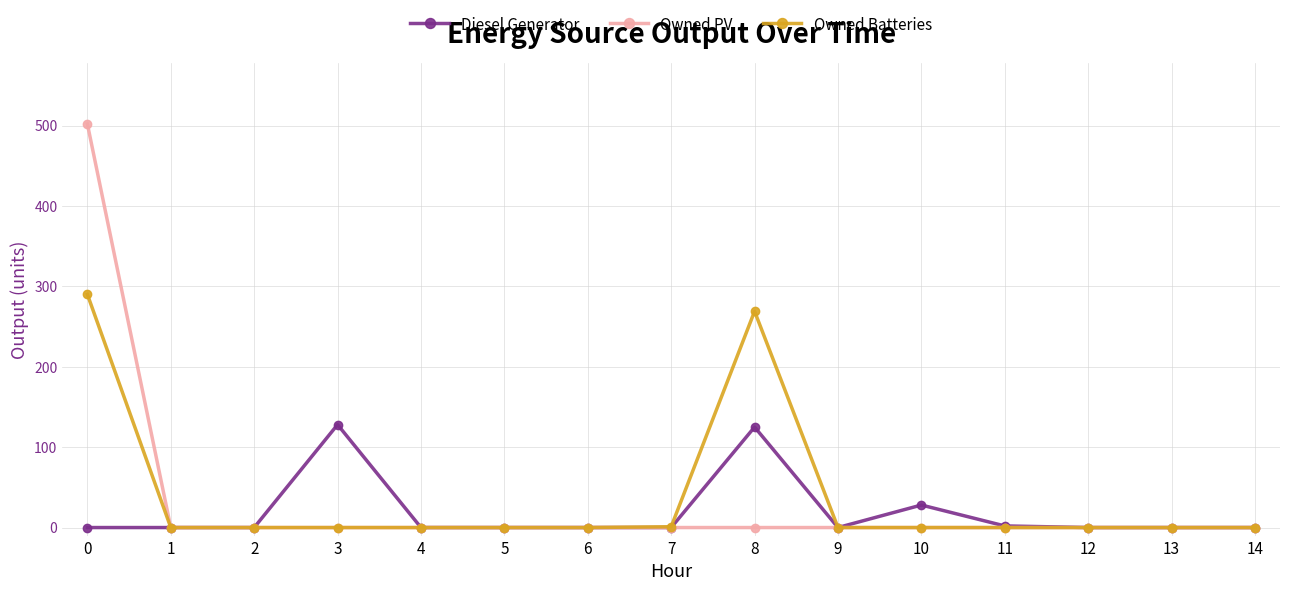

The Owned Batteries series shows 0 at 12. True or false?

True